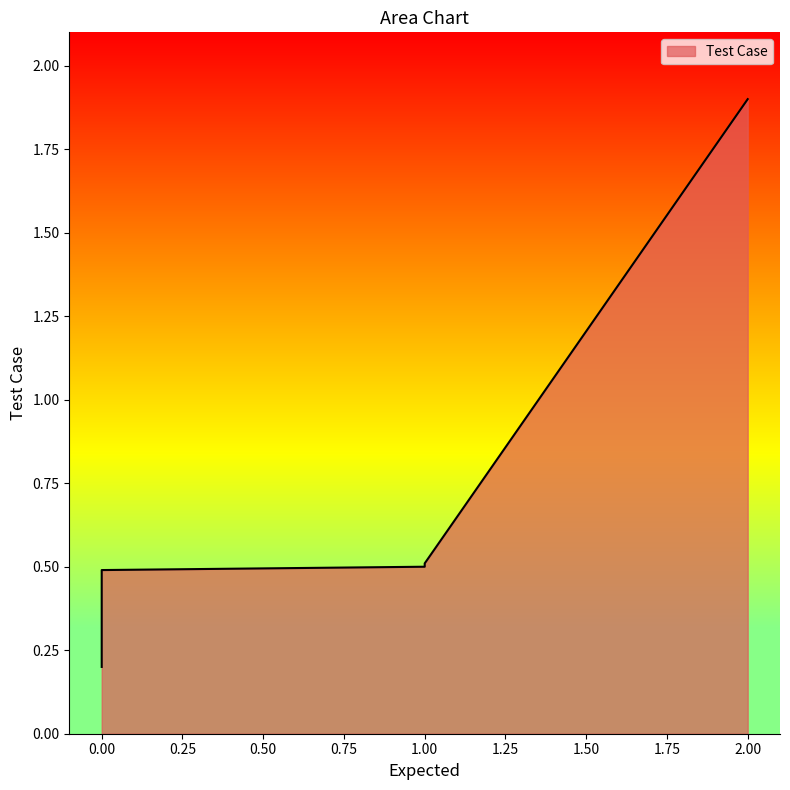

The value at 2 is 1.0. True or false?

False